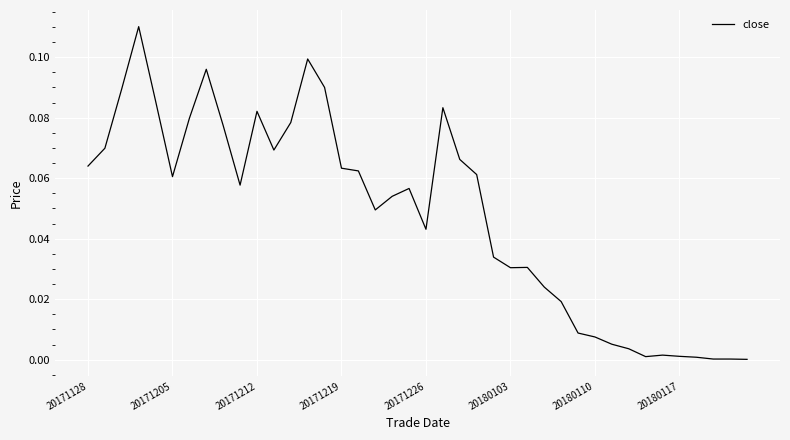

Reading left to right, transcribe all the data shown in this chart.

0.1	0.1	0.1	0.1	0.1	0.1	0.1	0.1	0.1	0.1	0.1	0.1	0.1	0.1	0.1	0.1	0.1	0.0	0.1	0.1	0.0	0.1	0.1	0.1	0.0	0.0	0.0	0.0	0.0	0.0	0.0	0.0	0.0	0.0	0.0	0.0	0.0	0.0	0.0	0.0